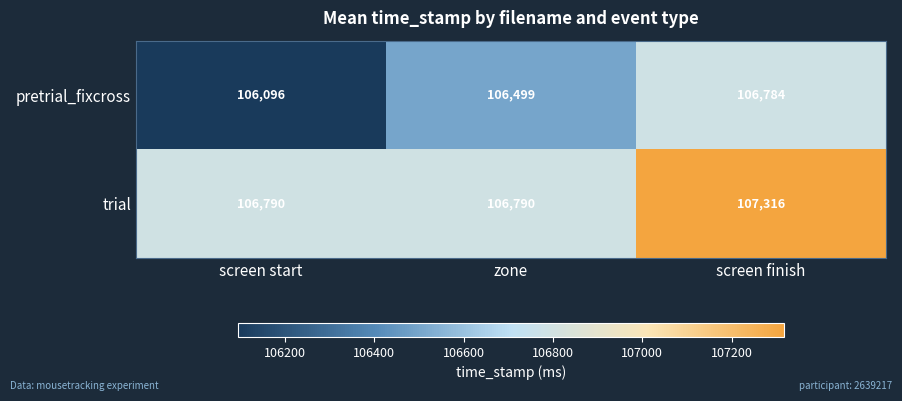

What is the total value across all series at zone?

213289